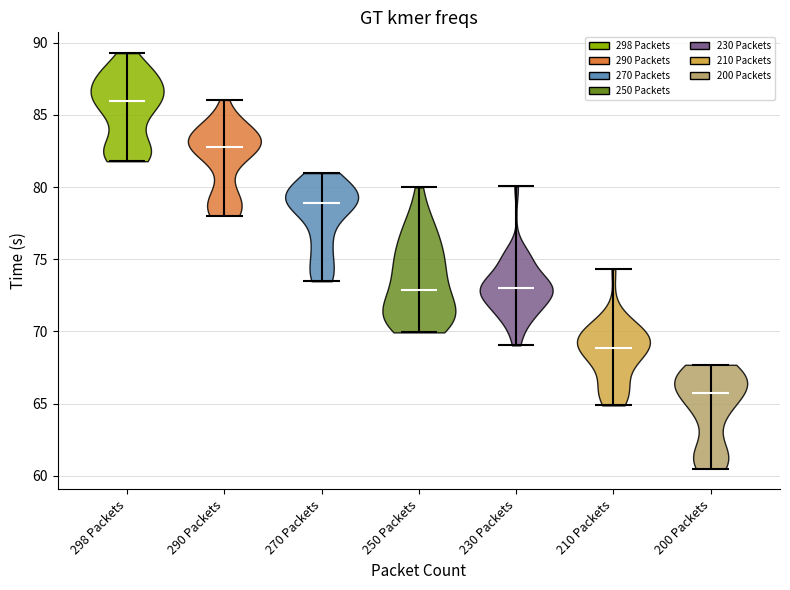

Which violin has the highest median line?

298 Packets